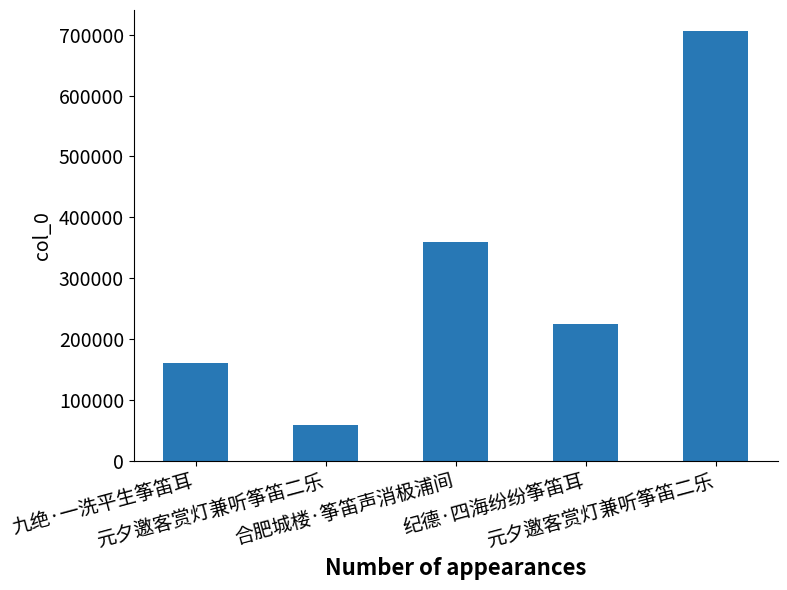

How many values are below 225549?

2